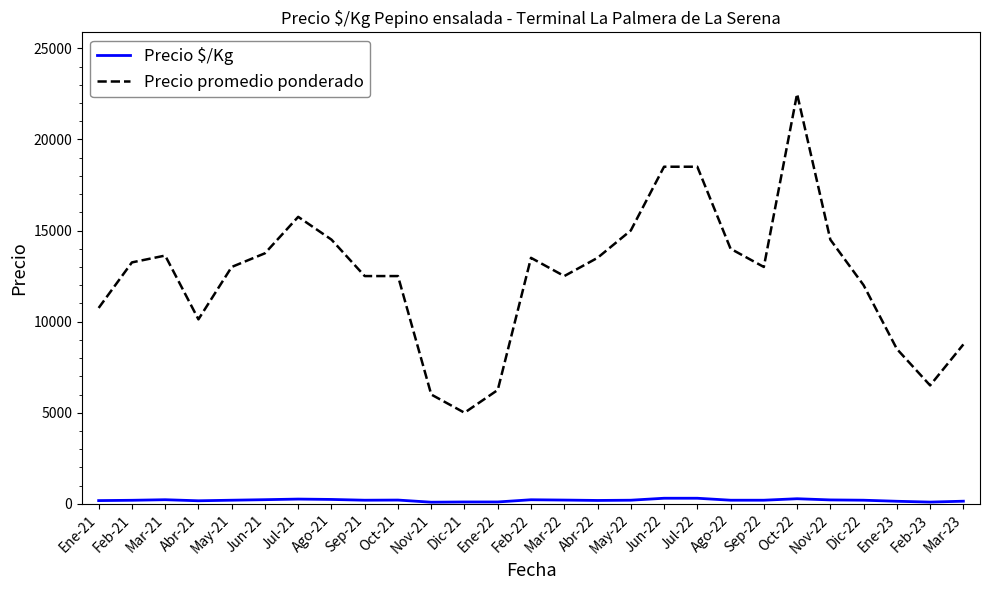

What is the difference between the second highest and second lowest values in the Precio promedio ponderado series?

12500